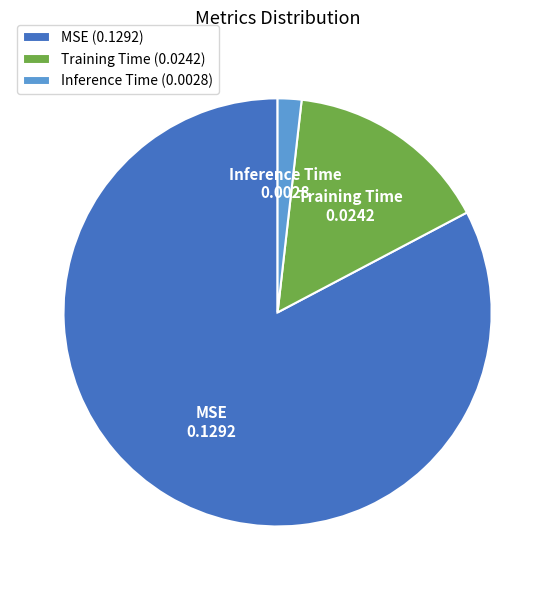

What is the smallest slice in the pie chart?

Inference Time